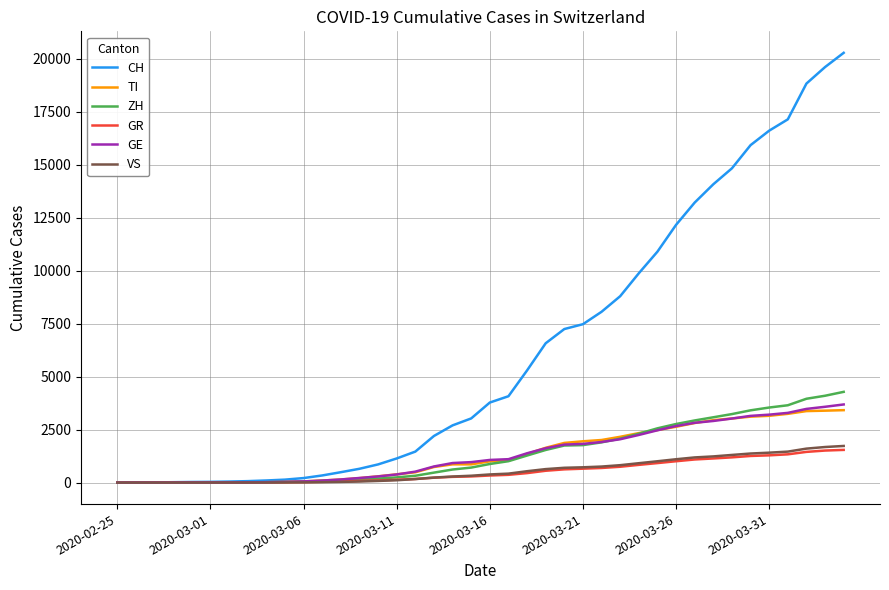

What is the greatest value displayed?

20278